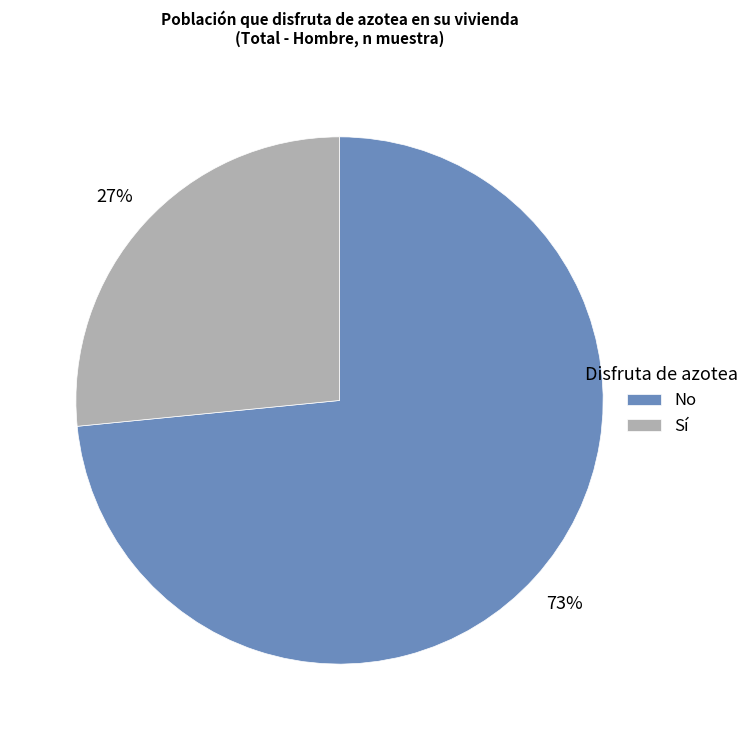

Does any single category account for the majority?

Yes